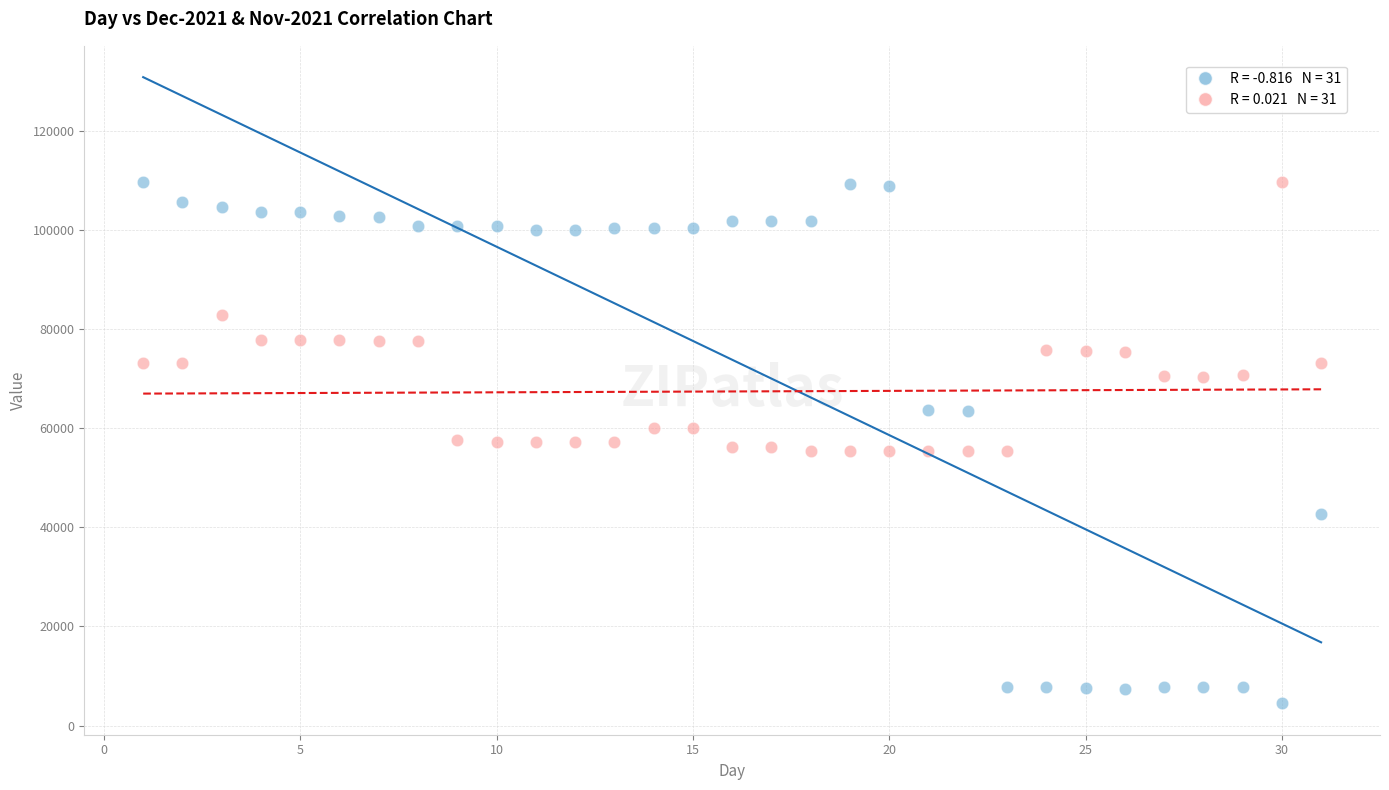

Across all data points, what is the range of X values (max minus min)?

30